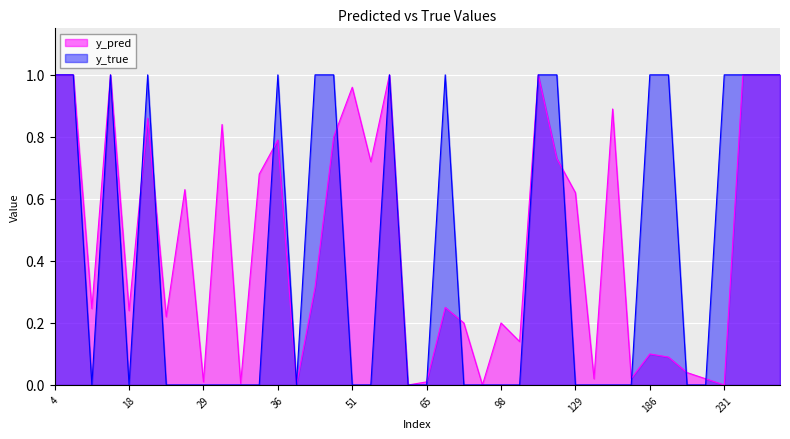

What are all the series names shown in the legend?

y_pred, y_true